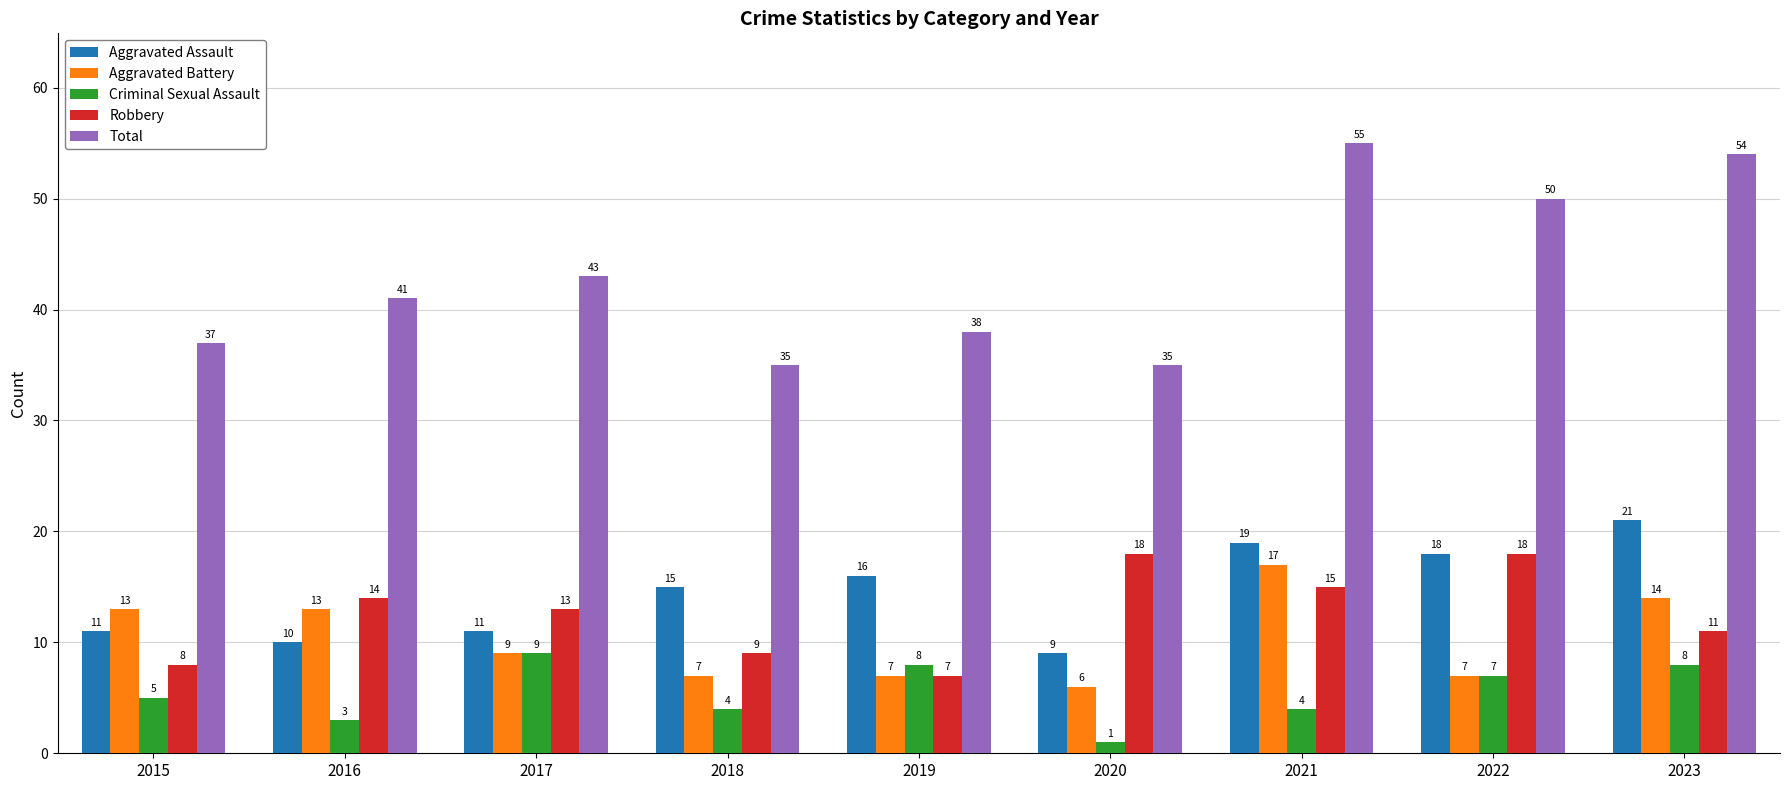

Which series changed the most between 2021 and 2022?

Aggravated Battery